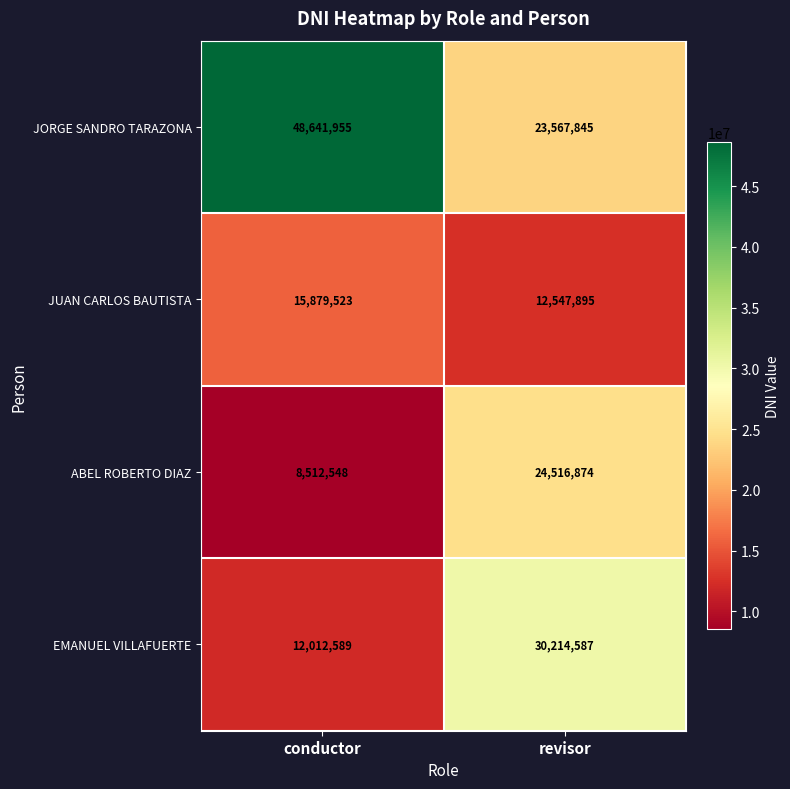

What is the approximate value of ABEL ROBERTO DIAZ at conductor, to the nearest 10?

8512550